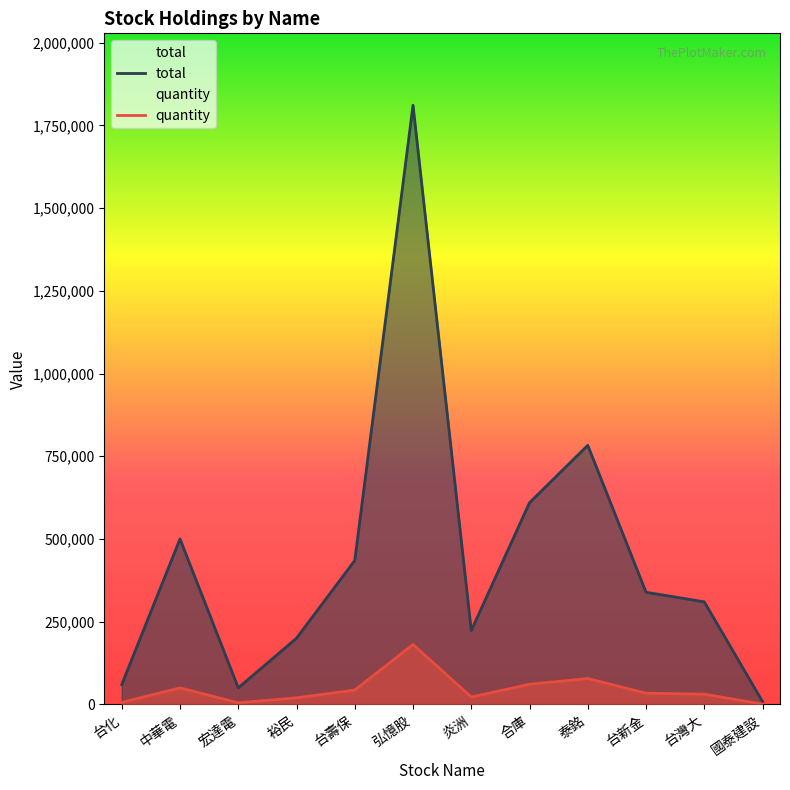

The value of total at 裕民 is 41520. True or false?

False